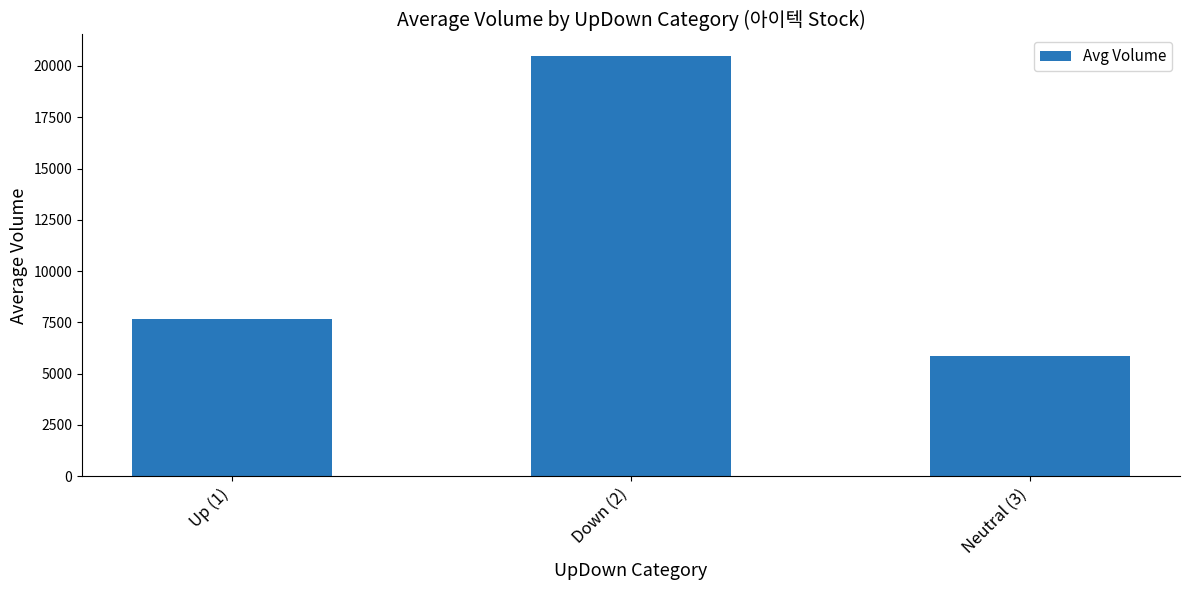

List the labels in order of value, largest first.

Down (2), Up (1), Neutral (3)